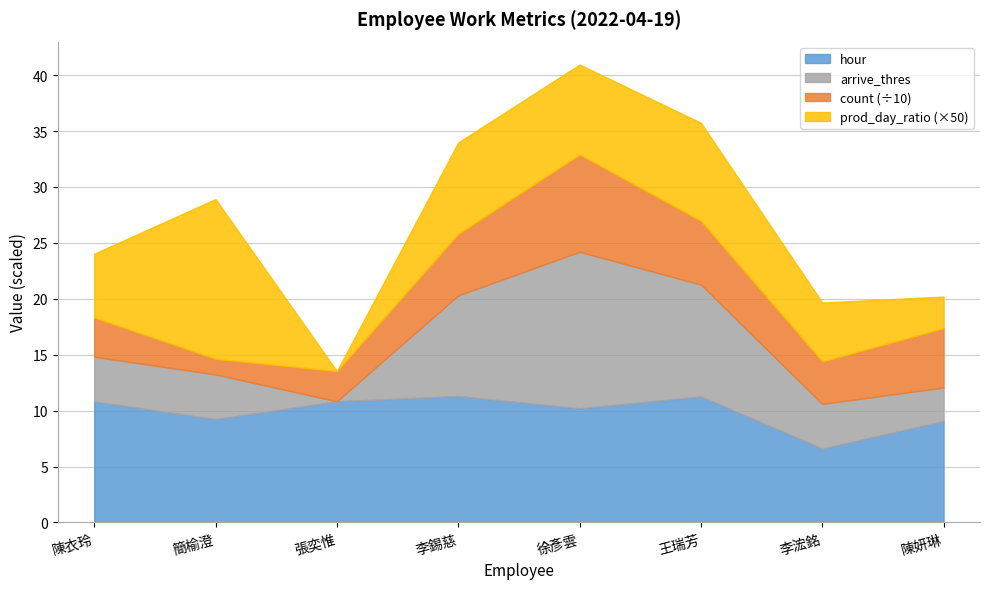

Where is prod_day_ratio nearest to the value 0?

張奕惟